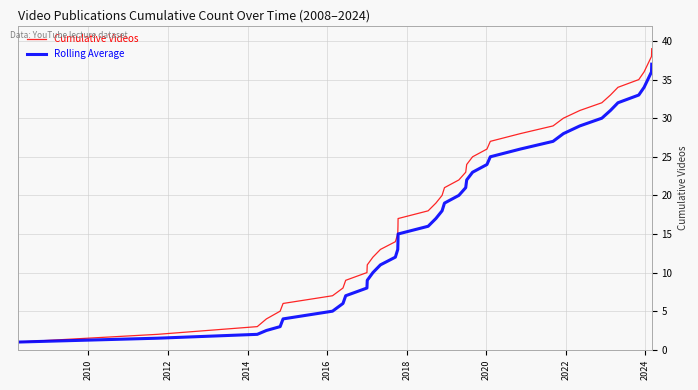

What is the greatest value displayed?

39.0